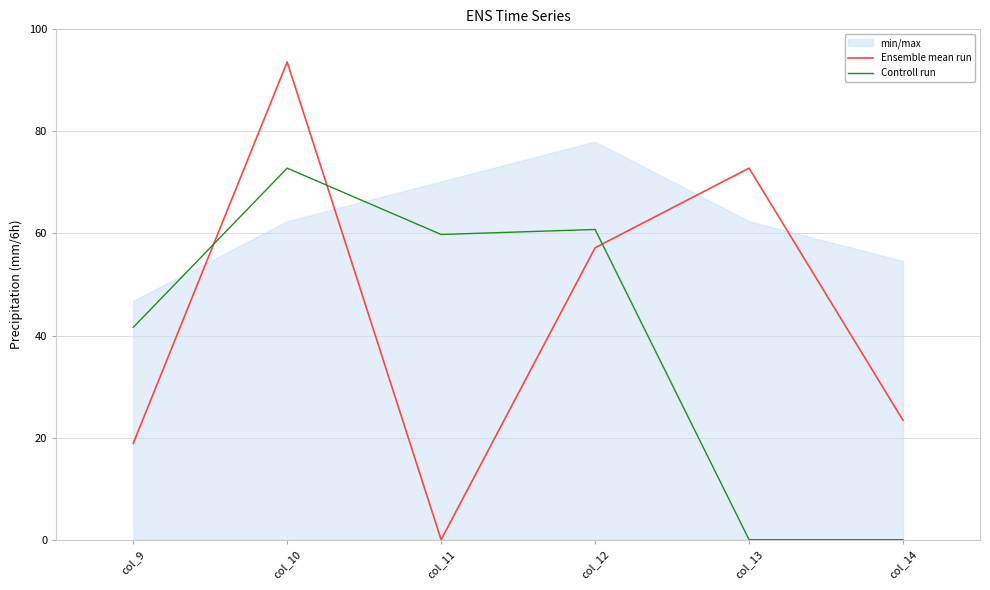

At how many categories does at least one series exceed 37?

5